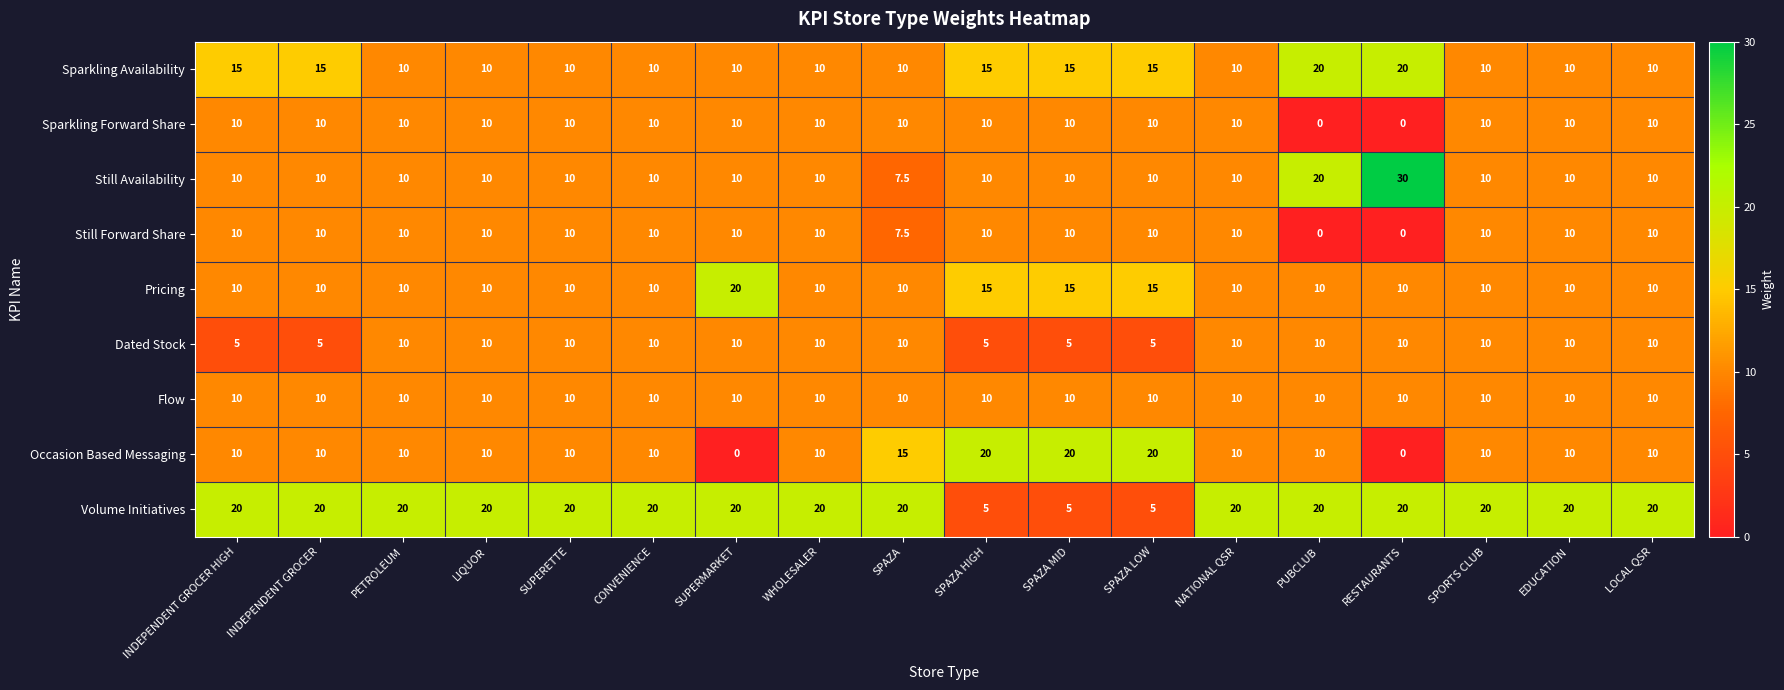

The value of Dated Stock at SPAZA LOW is 5.0. True or false?

True